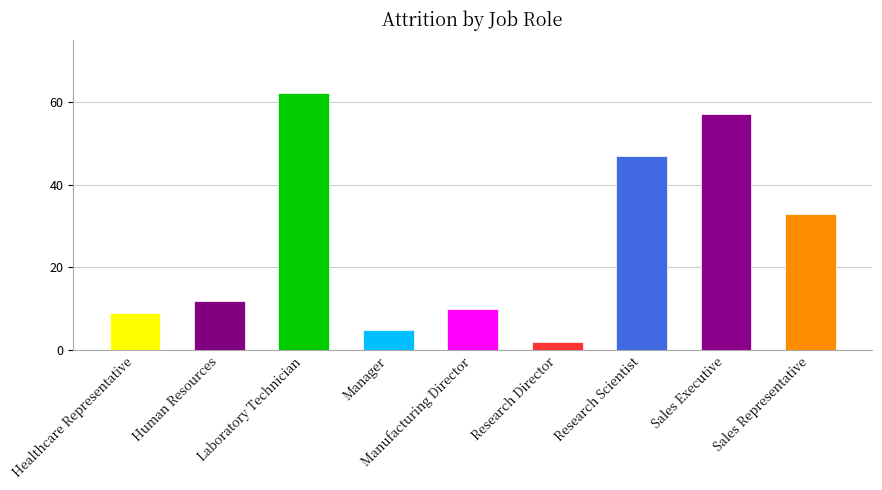

What is the change in value from Research Scientist to Sales Representative?

-14